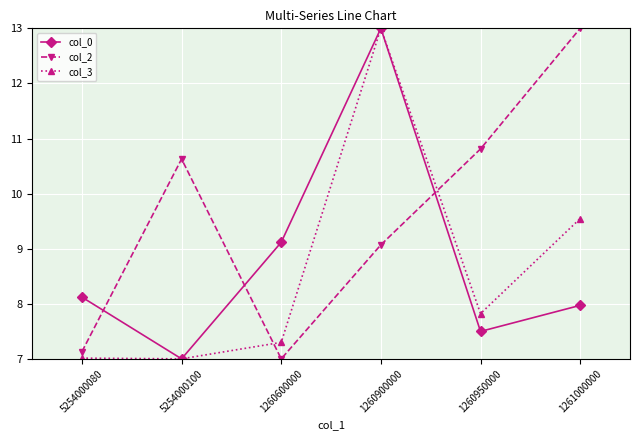

List the series in order of their overall mean, lowest first.

col_3, col_0, col_2